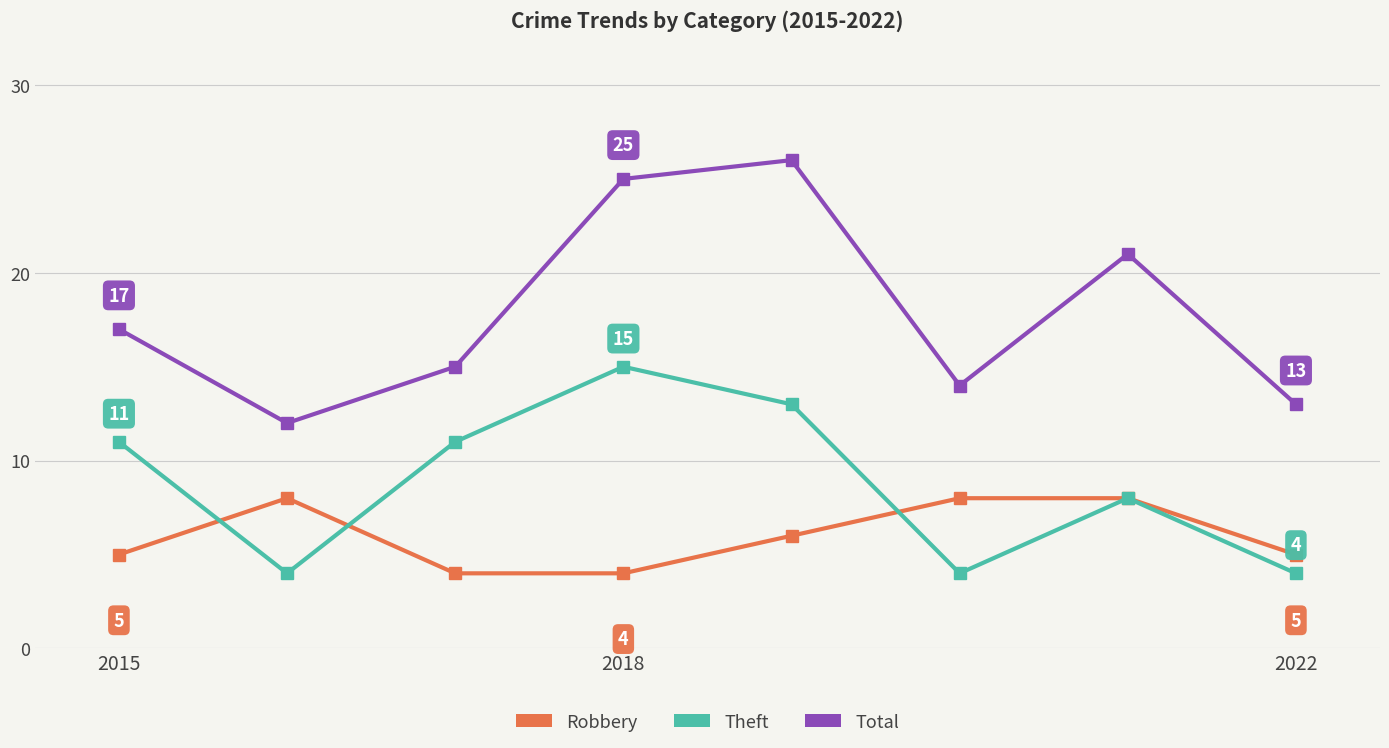

What is the average value of the Theft series?

9